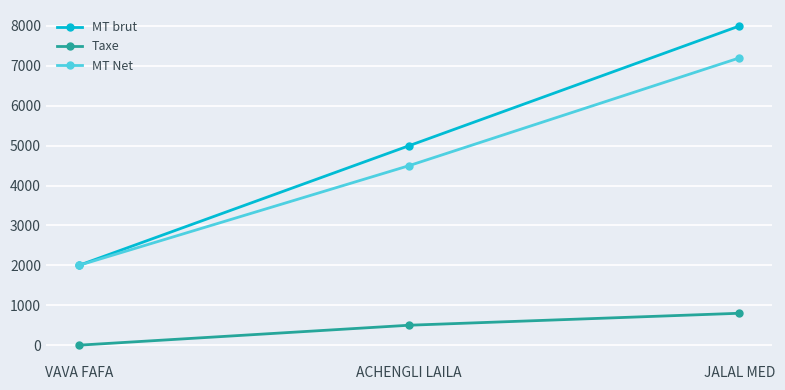

List the labels in order of MT Net value, largest first.

JALAL MED, ACHENGLI LAILA, VAVA FAFA